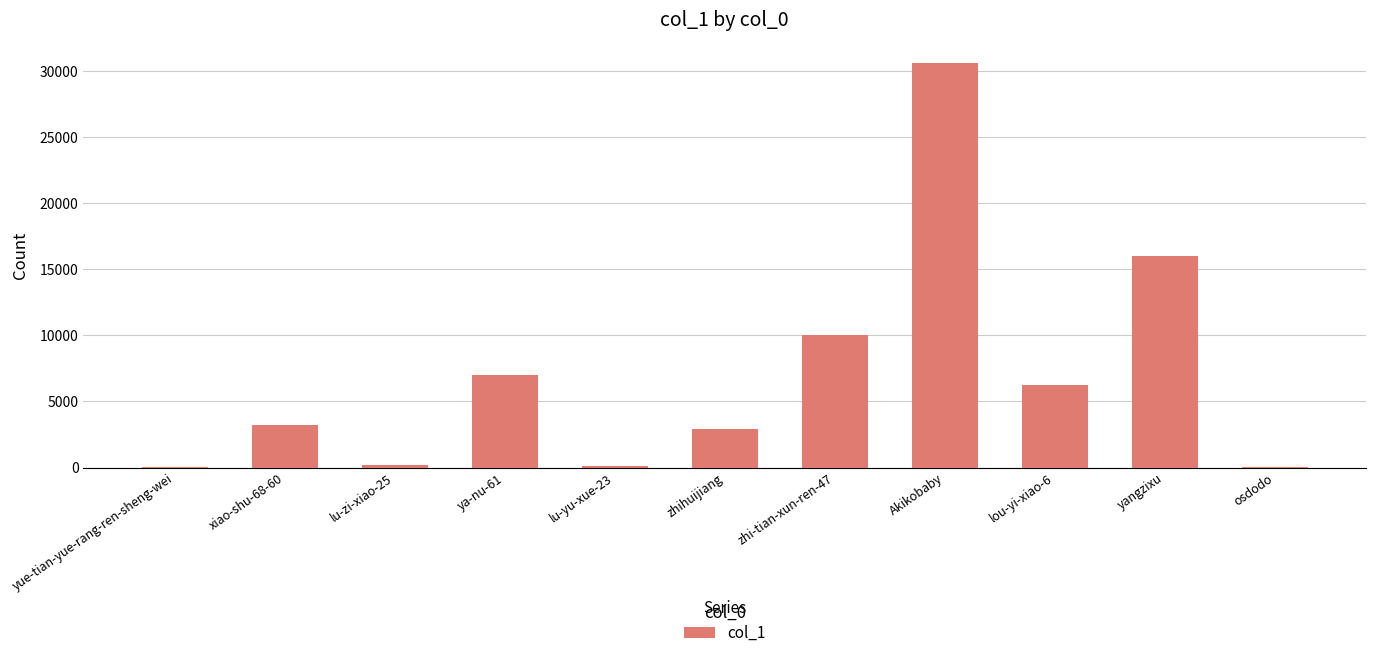

Is it true that the value at zhihuijiang is 828?

False